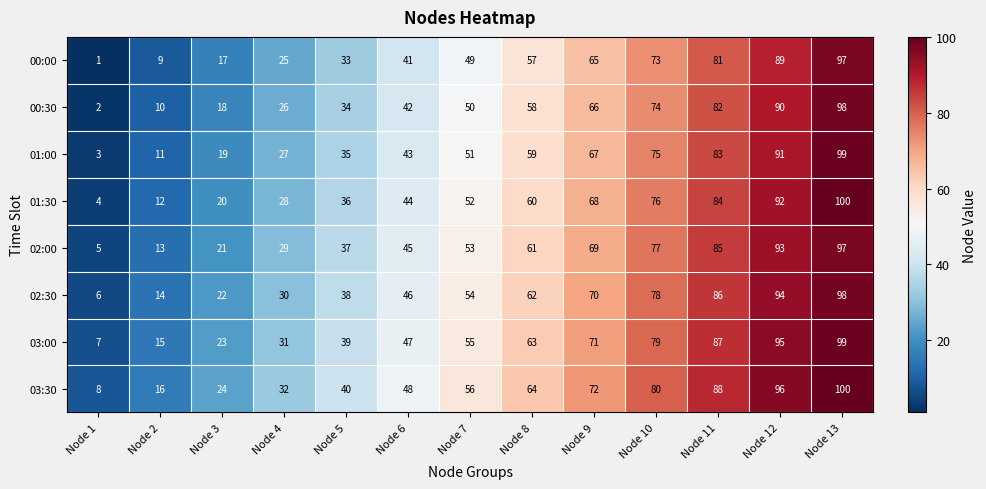

List the labels in order of 03:30 value, largest first.

Node 13, Node 12, Node 11, Node 10, Node 9, Node 8, Node 7, Node 6, Node 5, Node 4, Node 3, Node 2, Node 1